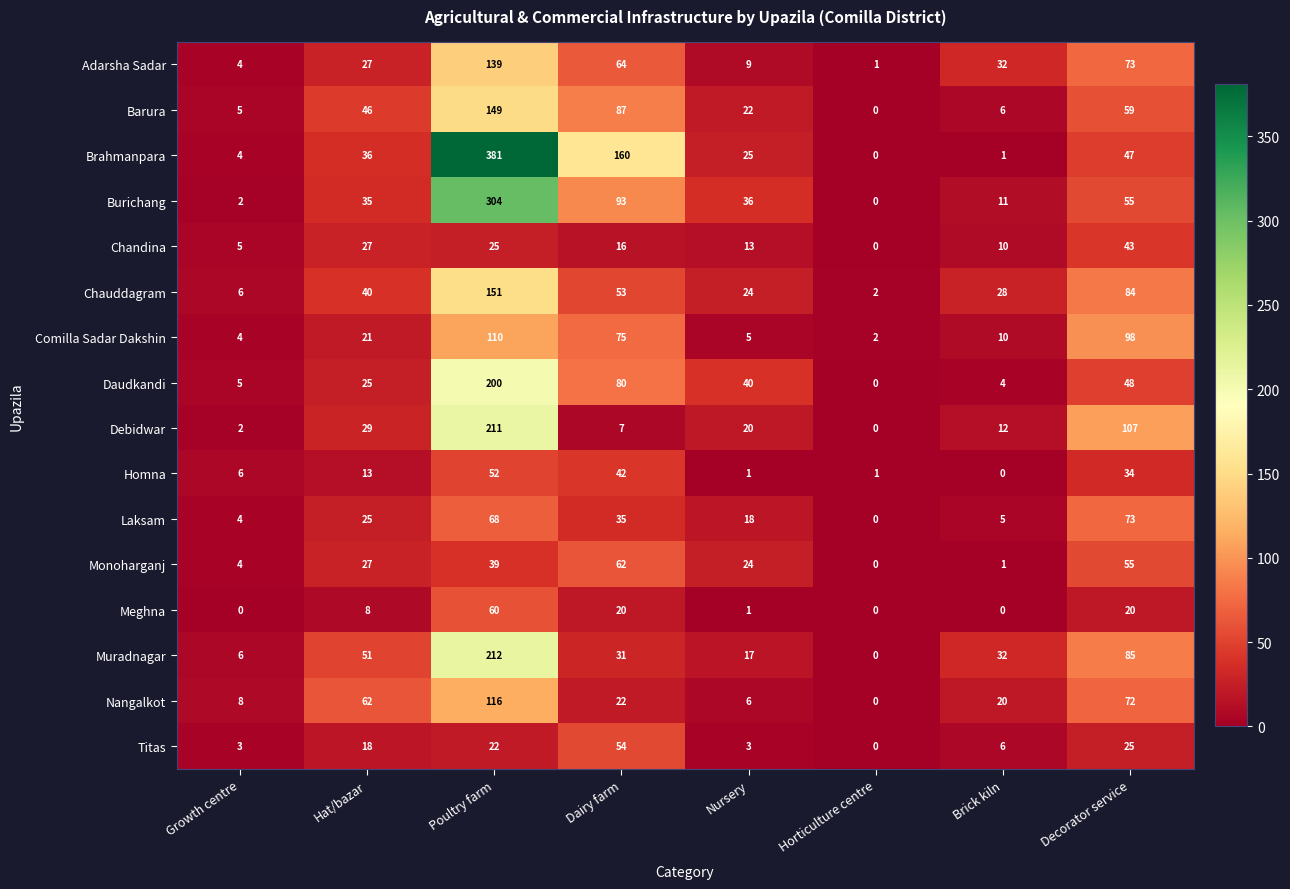

Which series has the largest range (max minus min)?

Brahmanpara